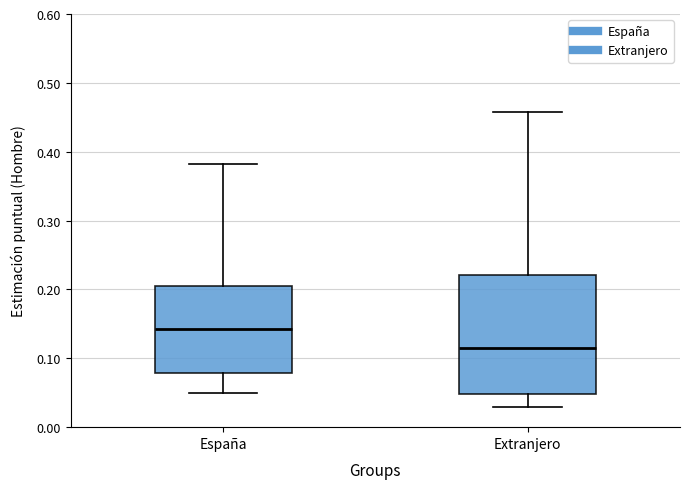

Where does the median line of the box for España sit on the y-axis? The values are not printed on the chart, so give them approximately, as read against the axis.

0.14